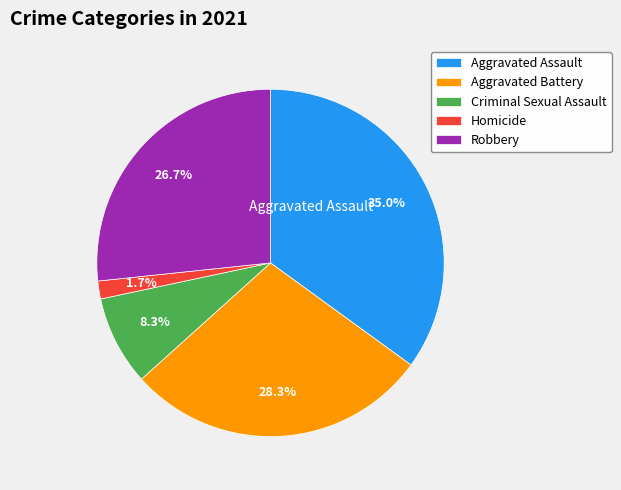

What percentage is the Aggravated Battery slice, to the nearest percent?

28%